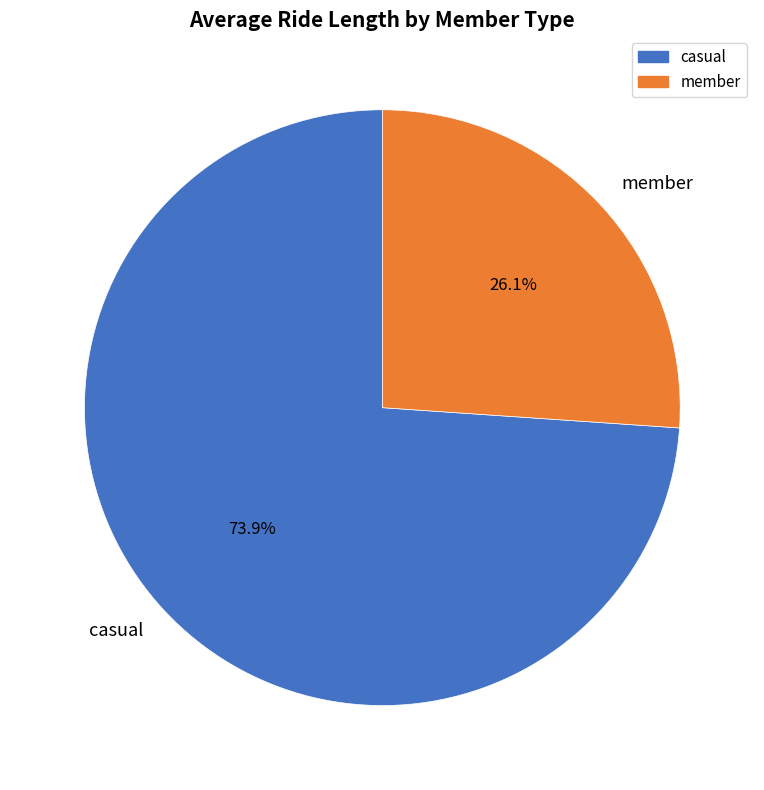

Count the number of slices in the pie.

2